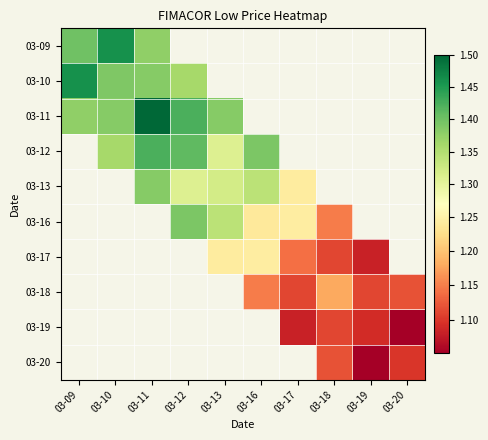

At which label does 03-16 first exceed 1?

03-12